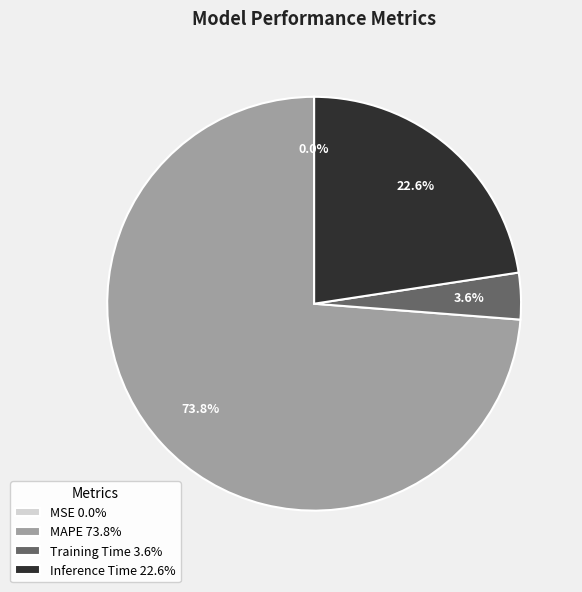

What is the total percentage of Training Time and Inference Time?

26.2%